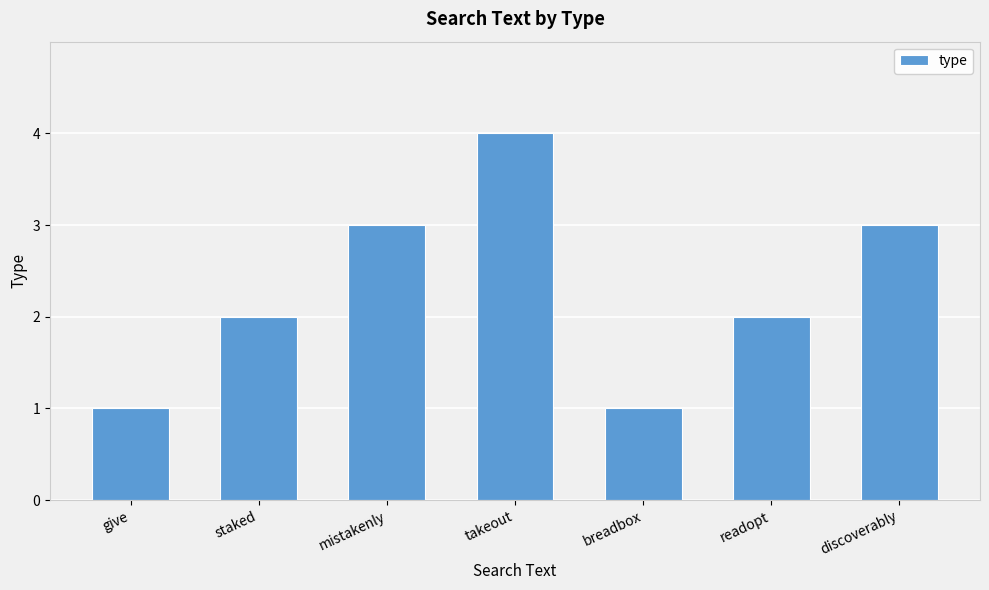

Does the chart contain any negative values?

No